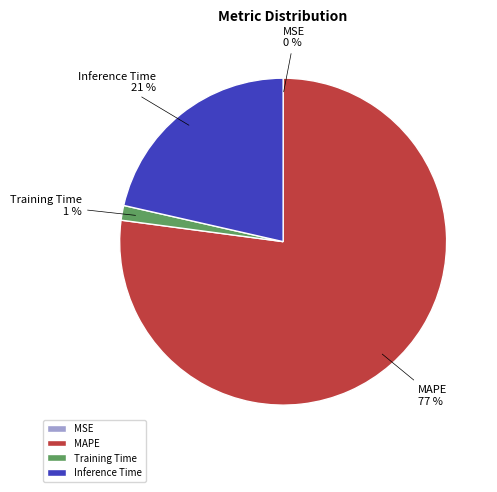

Is MAPE the majority of the pie?

Yes